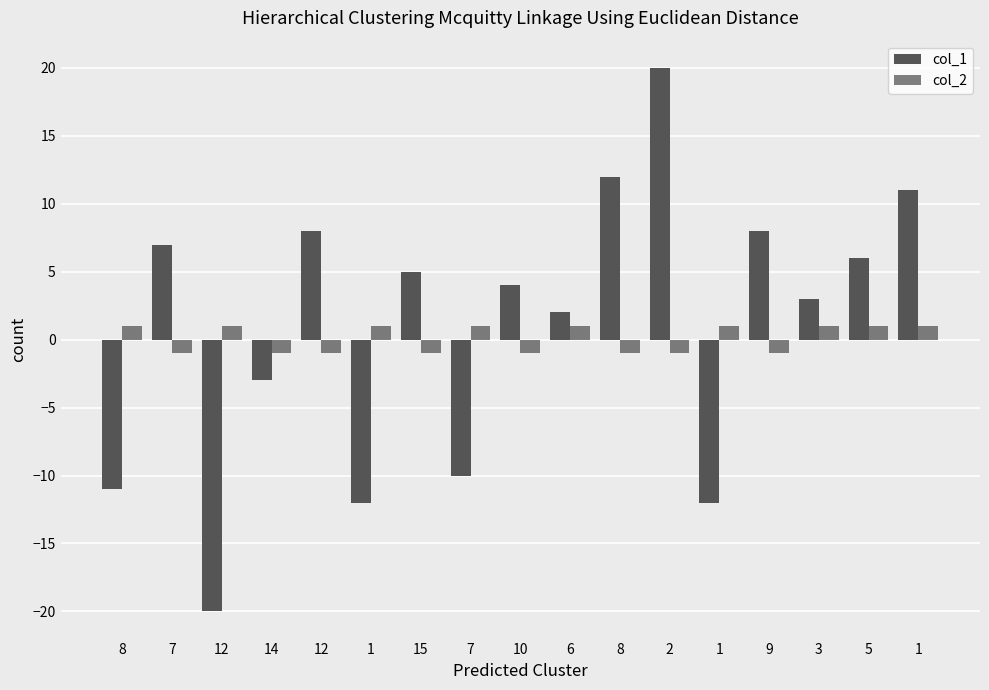

How many values in the col_1 series are below 4?

8